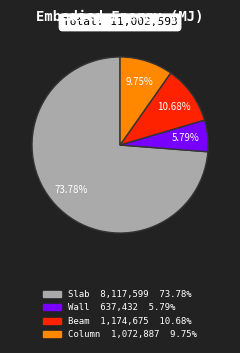

Combined, what portion of the pie is Wall and Beam?

16.5%